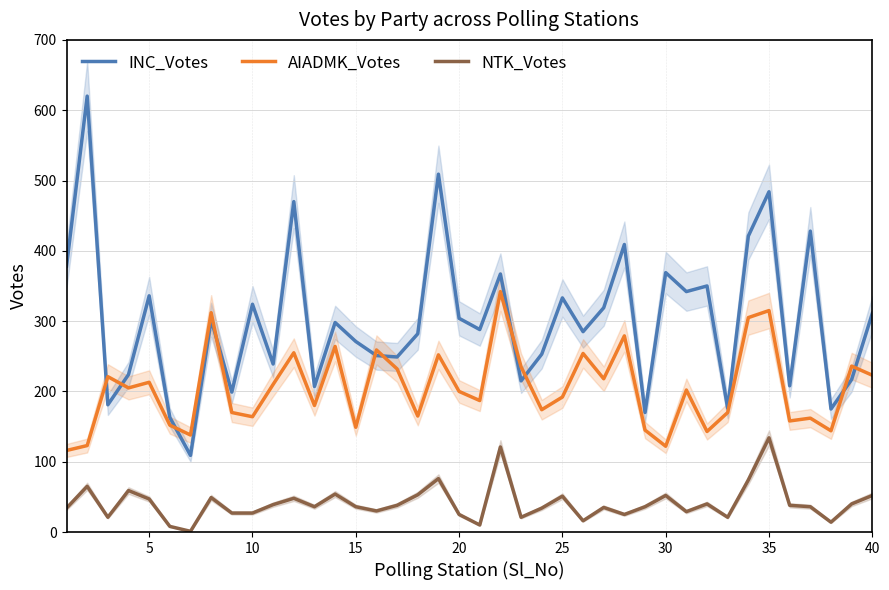

What is the value of the NTK_Votes point at the 30th from the left?

52